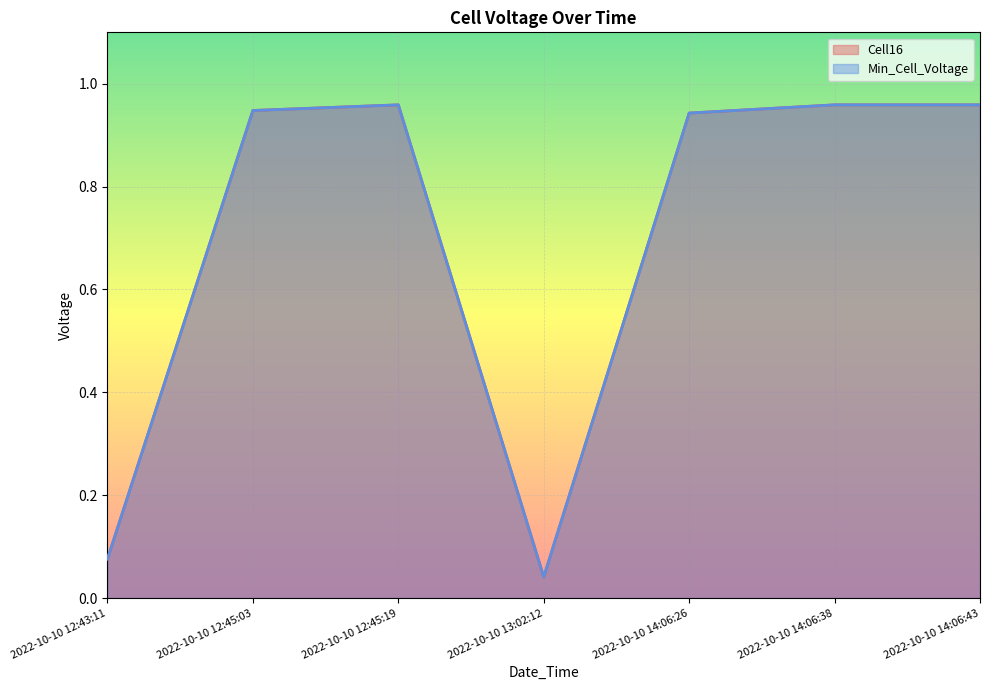

What is the difference between the Min_Cell_Voltage values at 2022-10-10 12:43:11 and 2022-10-10 14:06:38?

0.9